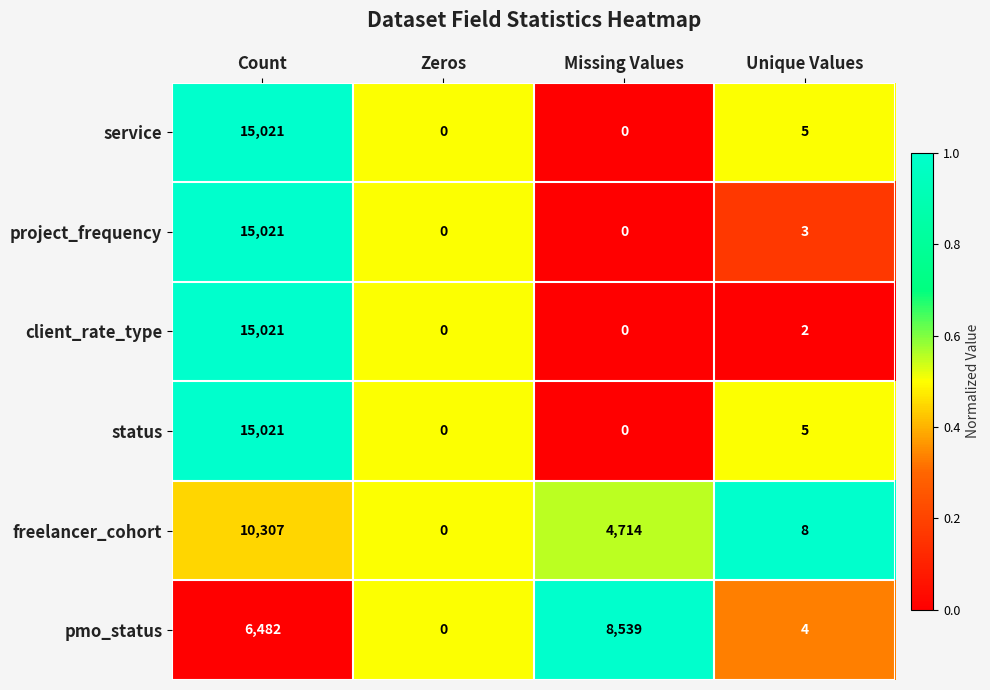

What is the difference between the maximum and minimum values in the service series?

15021